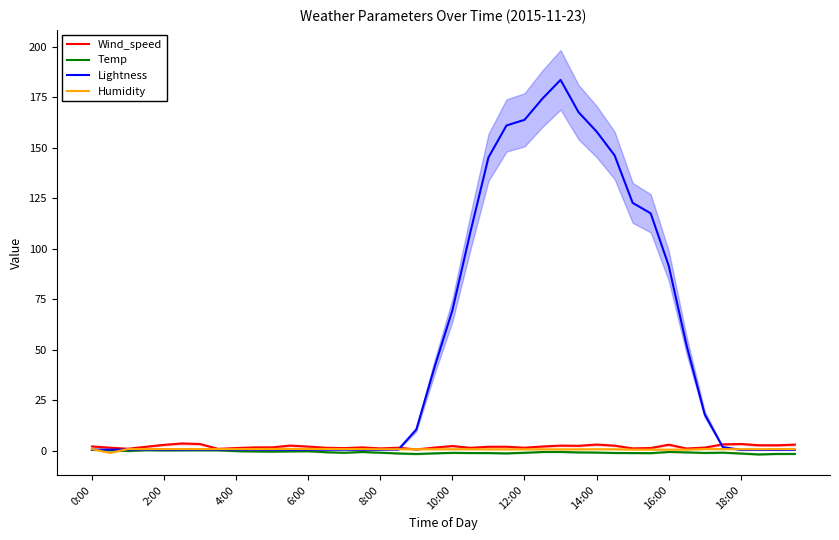

Between 15 and 39, which series saw the biggest shift?

Wind_speed